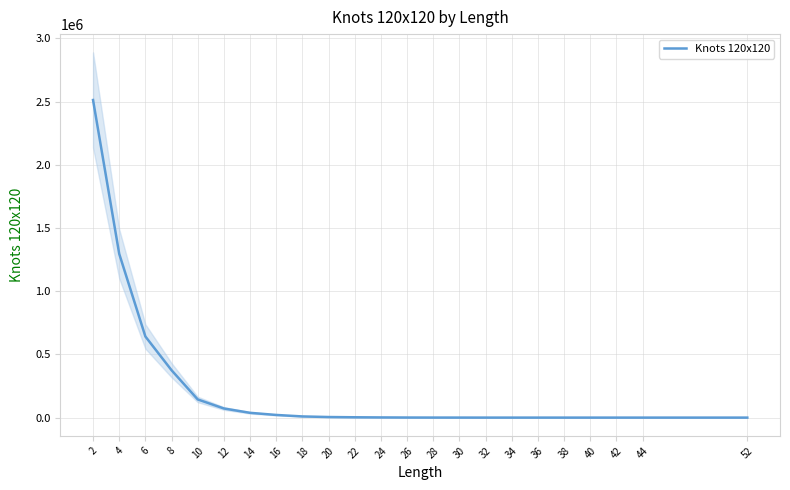

Between 36 and 38, which is larger?

36